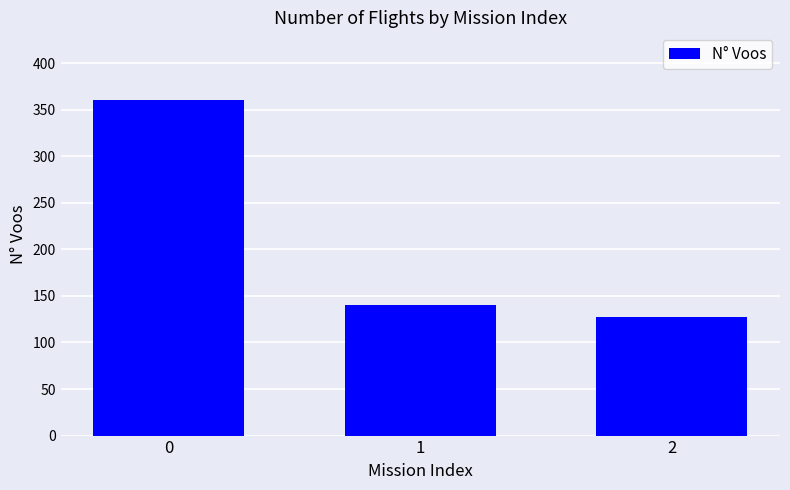

Rank the categories by value from lowest to highest.

2, 1, 0